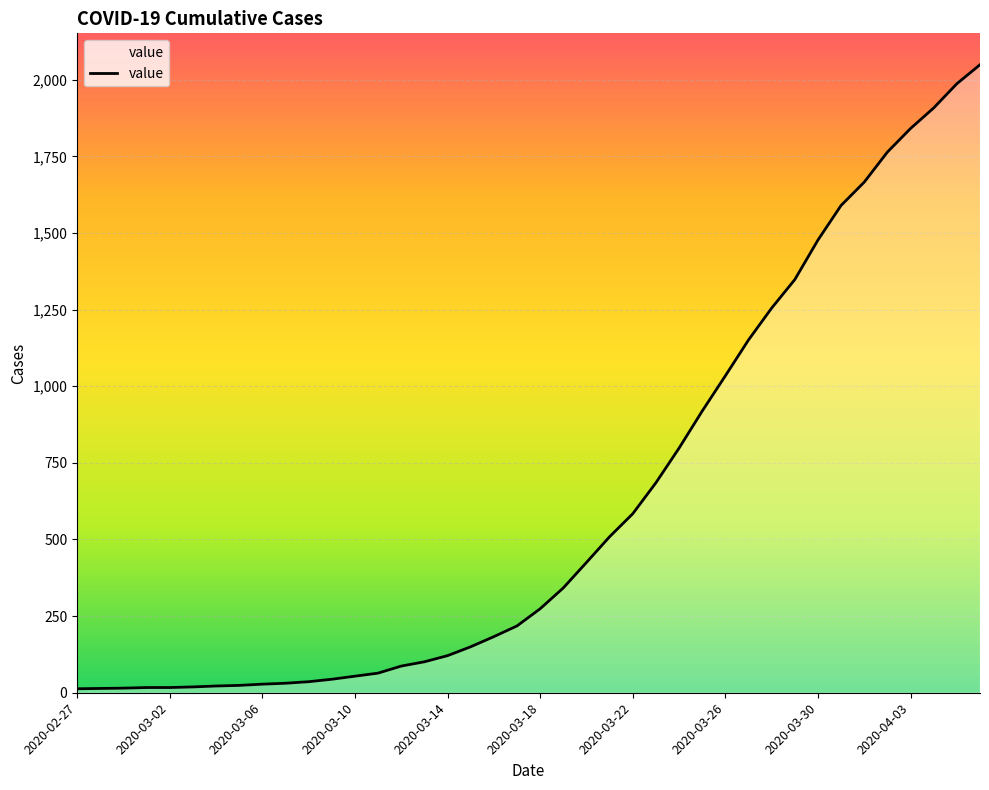

What is the difference between the maximum and minimum values?

2036